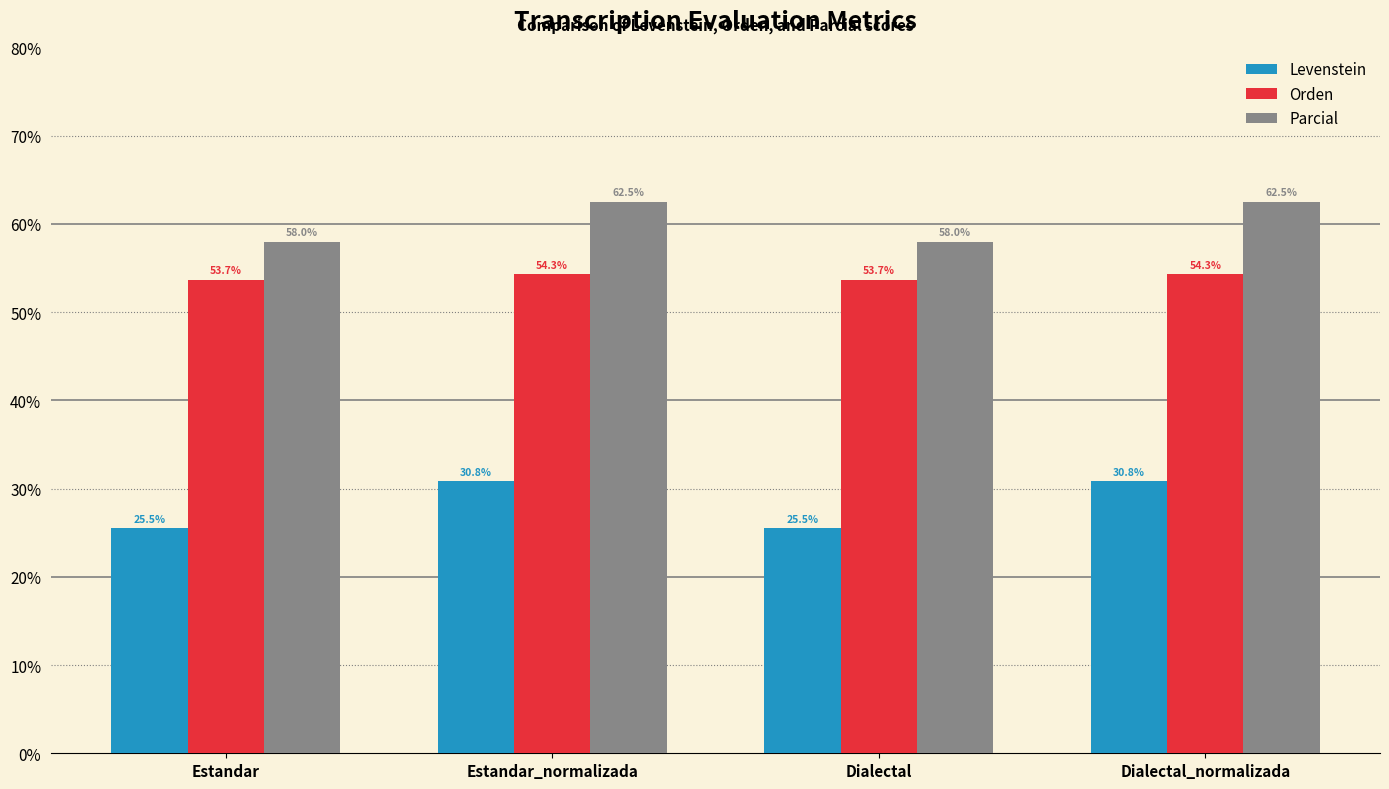

Read the Levenstein value at Estandar_normalizada.

30.8